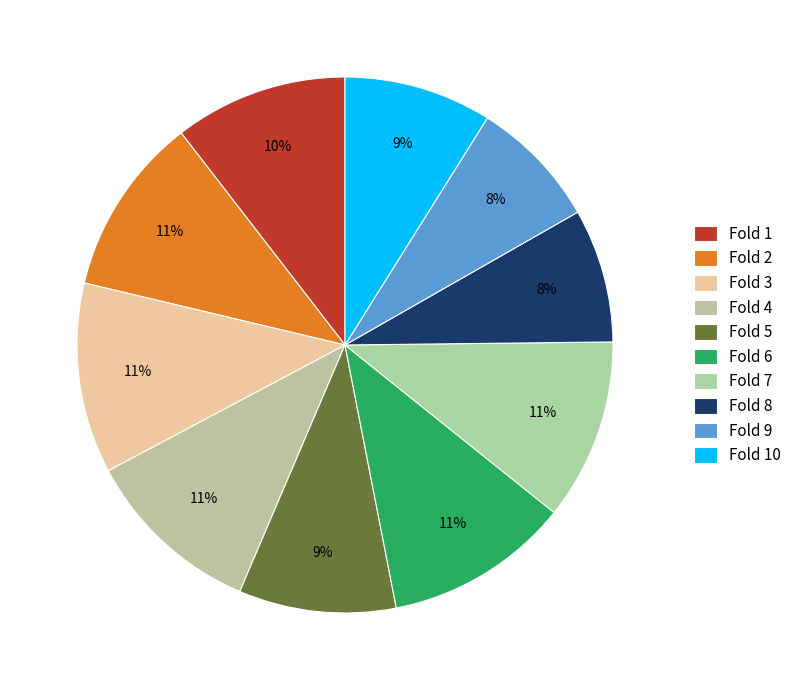

The Fold 4 slice represents 3% of the pie. True or false?

False